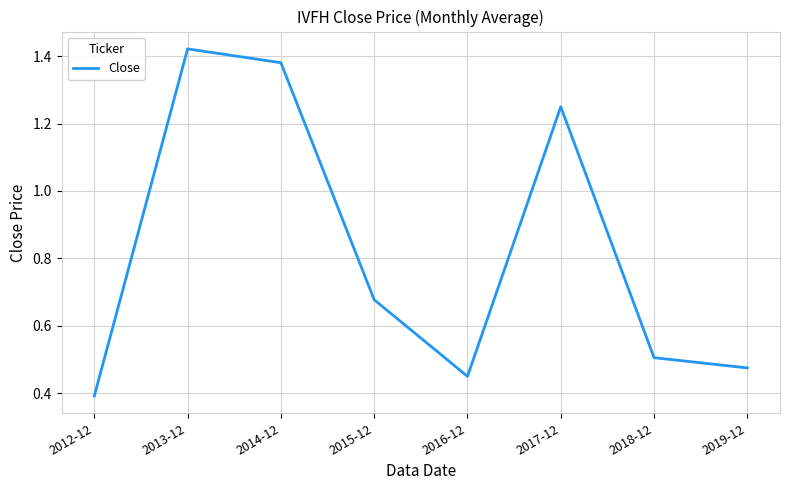

What is the difference between the values at 2014-12 and 2016-12?

0.9